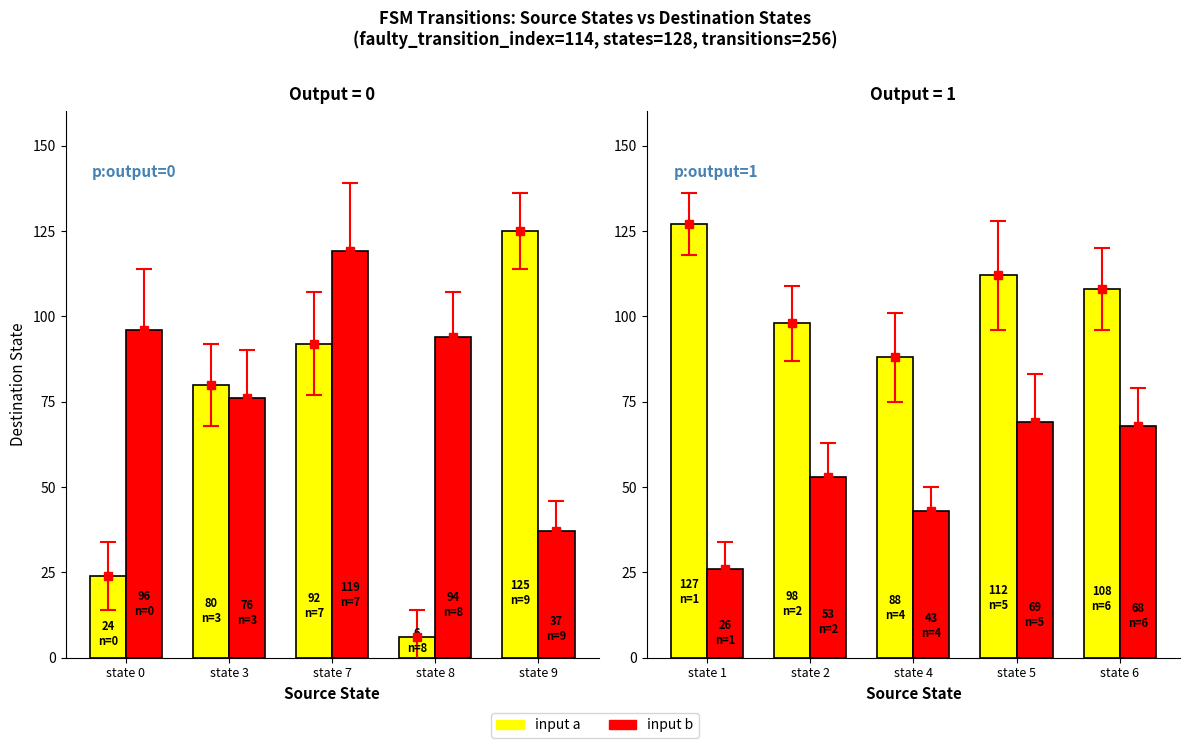

What are all the series names shown in the legend?

input a, input b